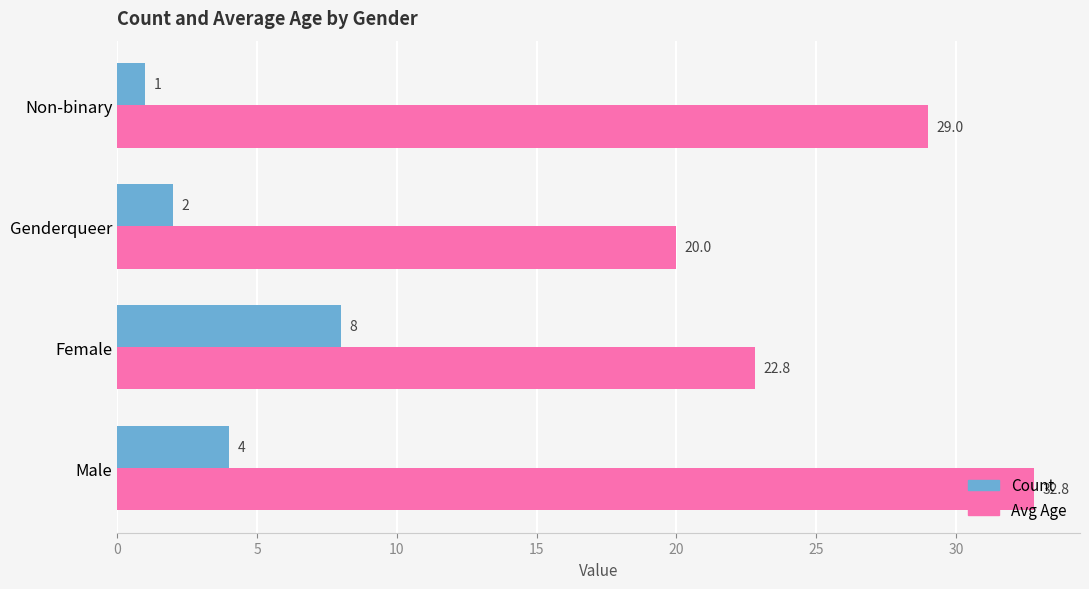

Which series changed the most between Male and Non-binary?

Avg Age